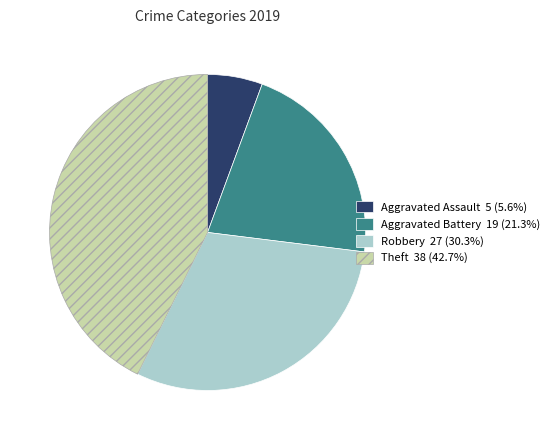

Is the sum of Aggravated Battery and Robbery greater than half?

Yes